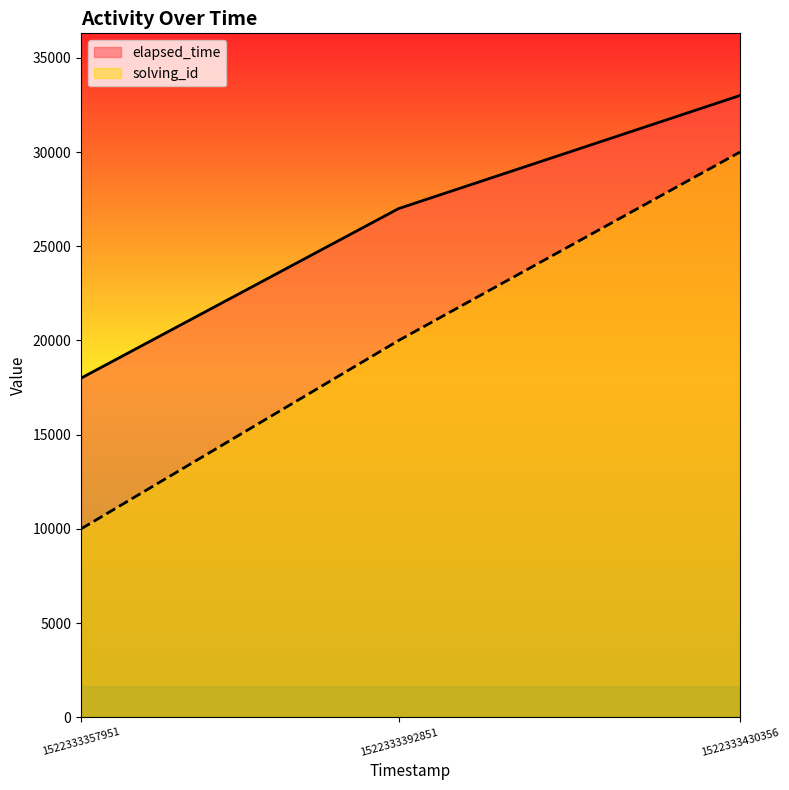

The value of elapsed_time at 1522333357951 is 18000. True or false?

True